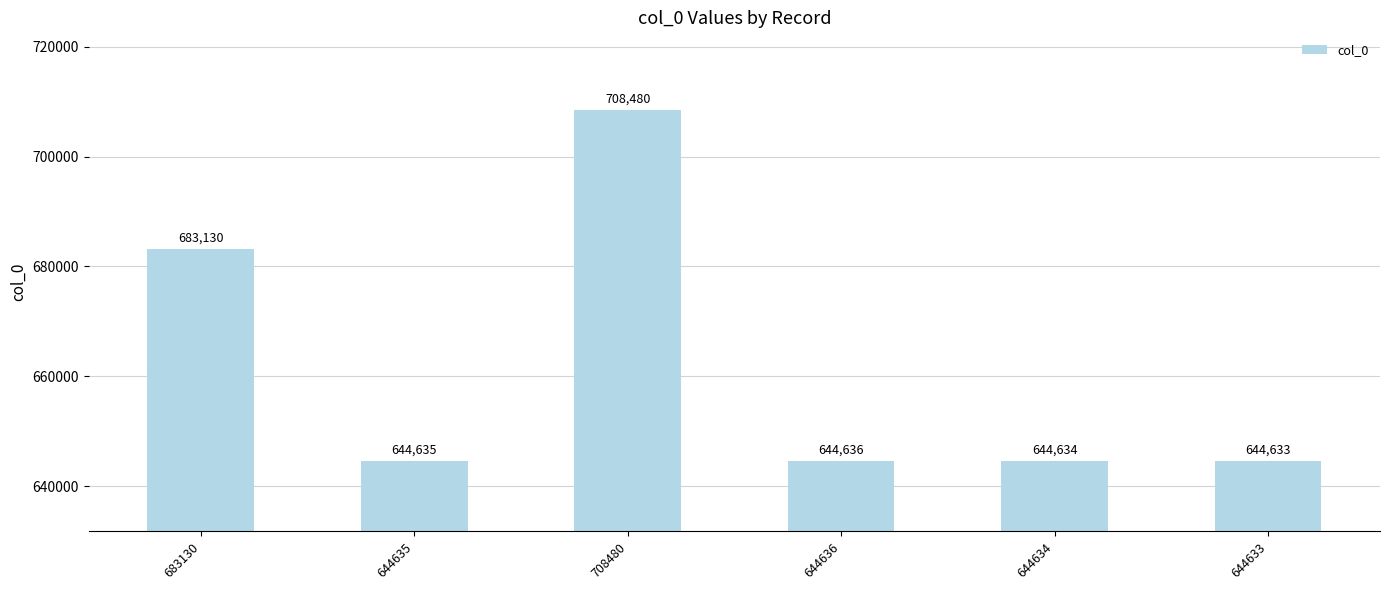

Between 708480 and 644634, which is larger?

708480